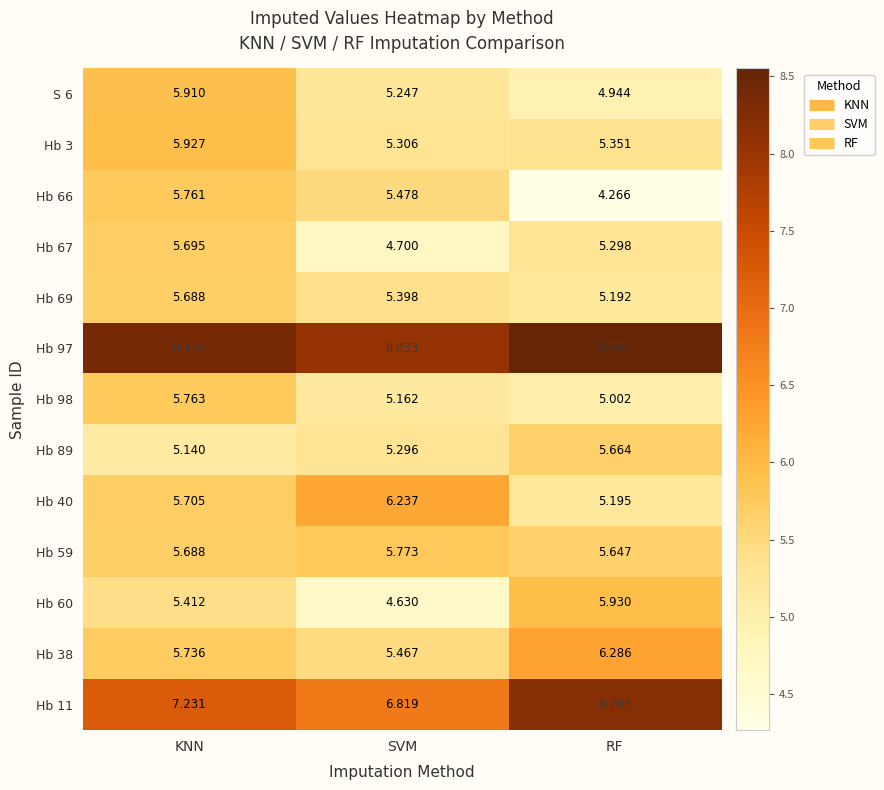

Where is Hb 98 nearest to the value 5?

RF